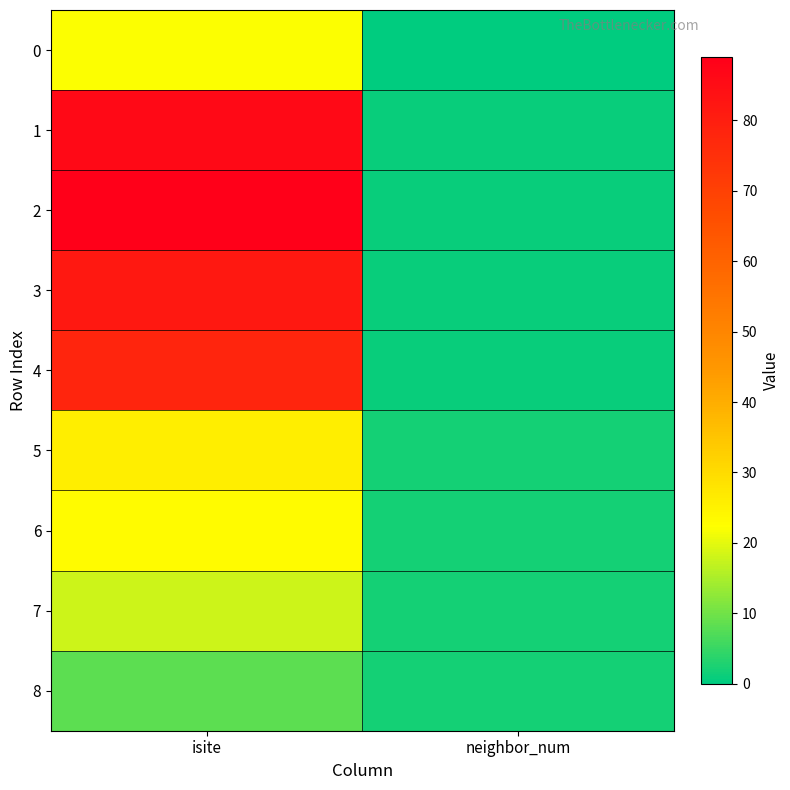

How many data points does each series have?

2